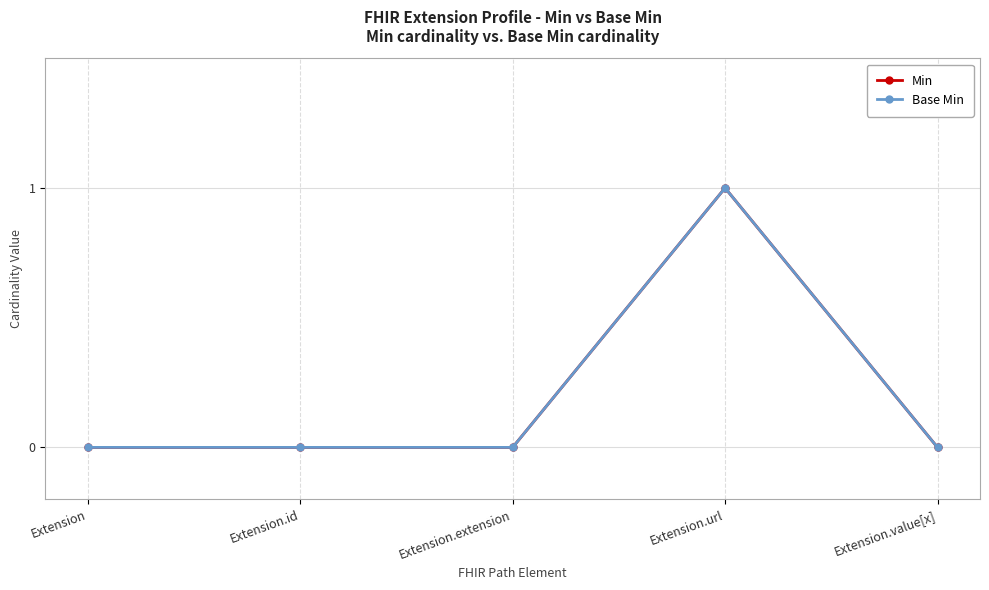

How many lines are shown in the chart?

2